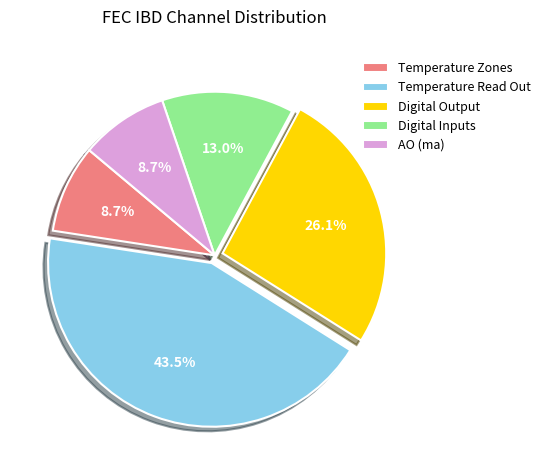

Which has a higher value, AO (ma) or Digital Output?

Digital Output